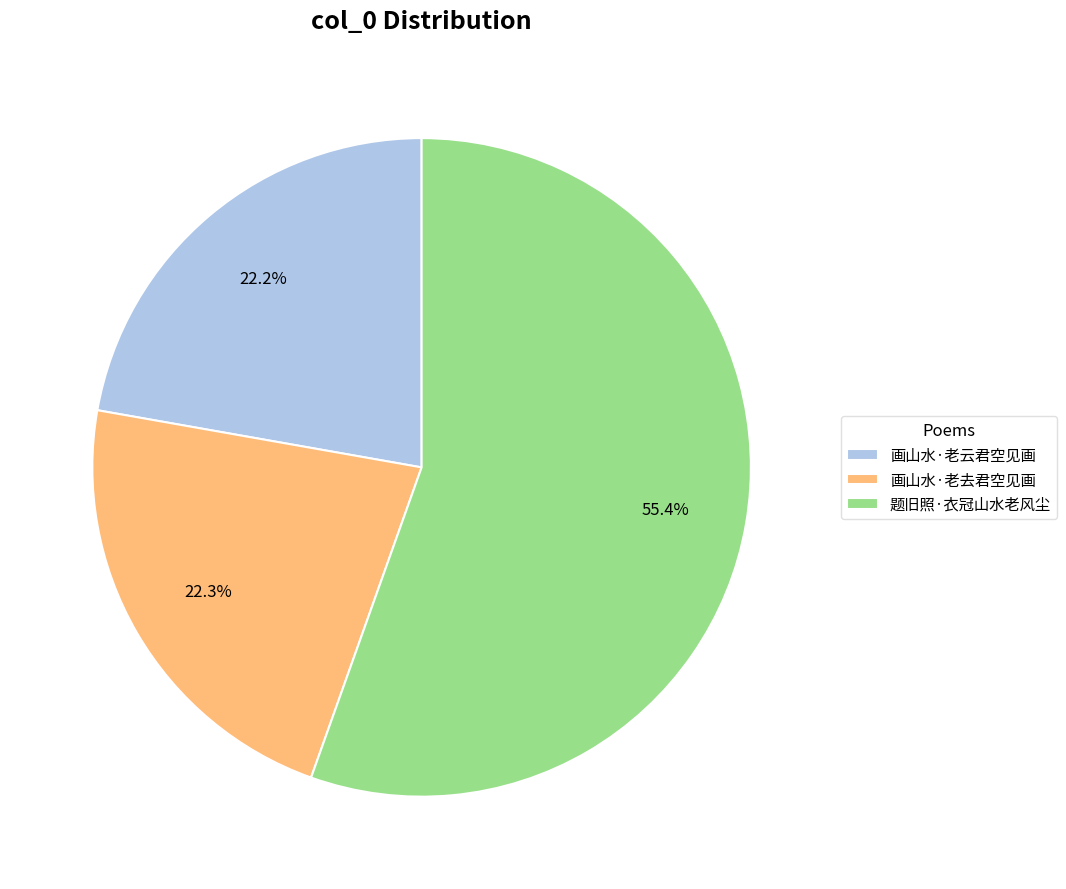

What is the largest slice in the pie chart?

题旧照·衣冠山水老风尘